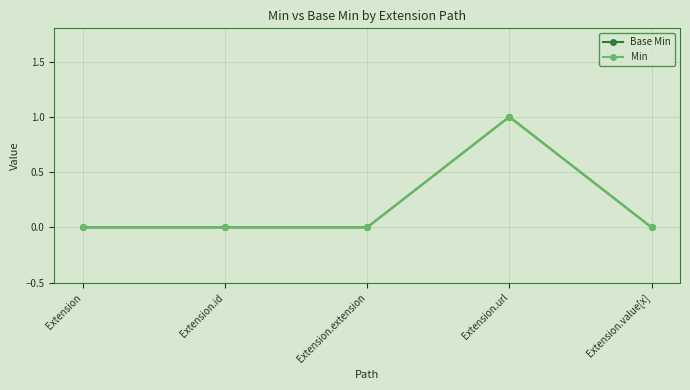

Is this an area chart (filled region under the line)?

No